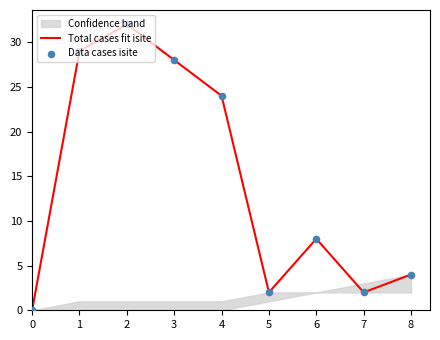

True or false: Total cases fit isite has a value of 8 at 6.

True